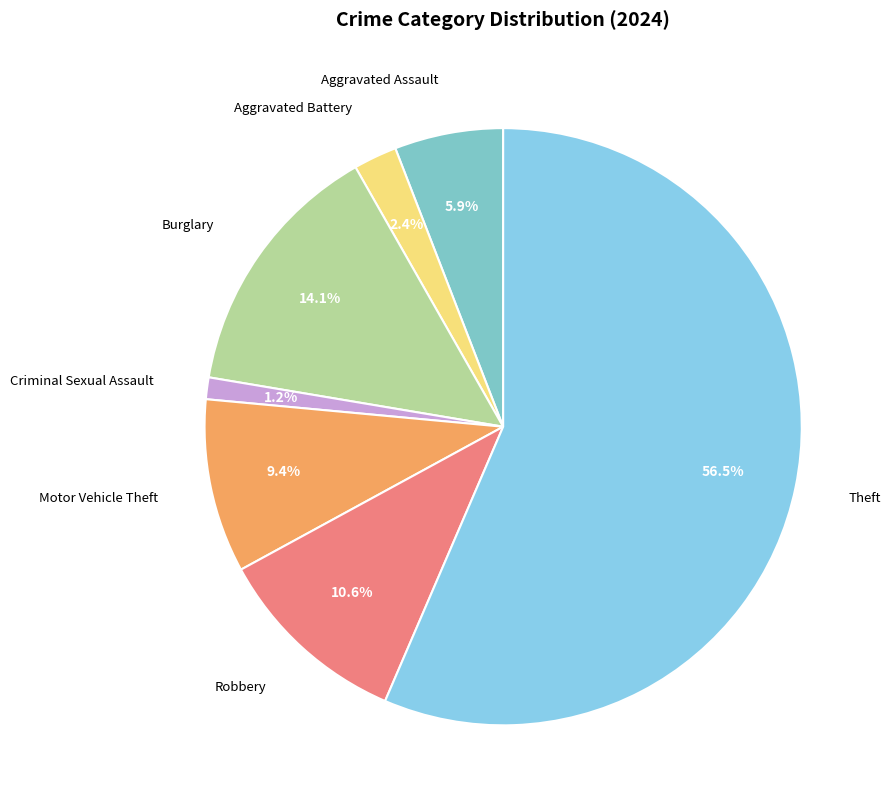

What percentage is the Aggravated Assault slice, to the nearest percent?

6%